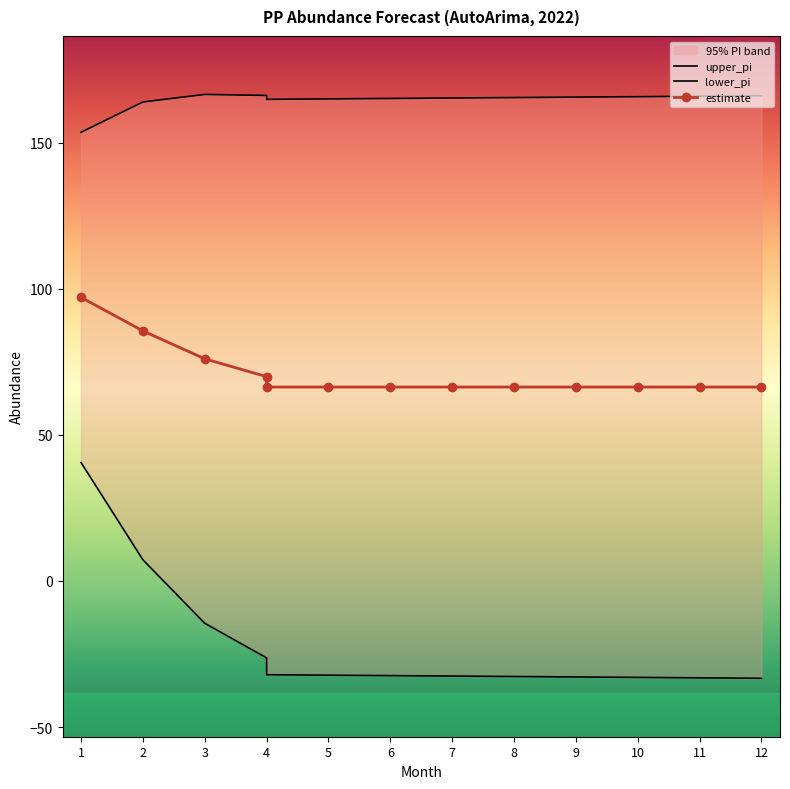

The value of upper_pi at 9 is 165.6. True or false?

True